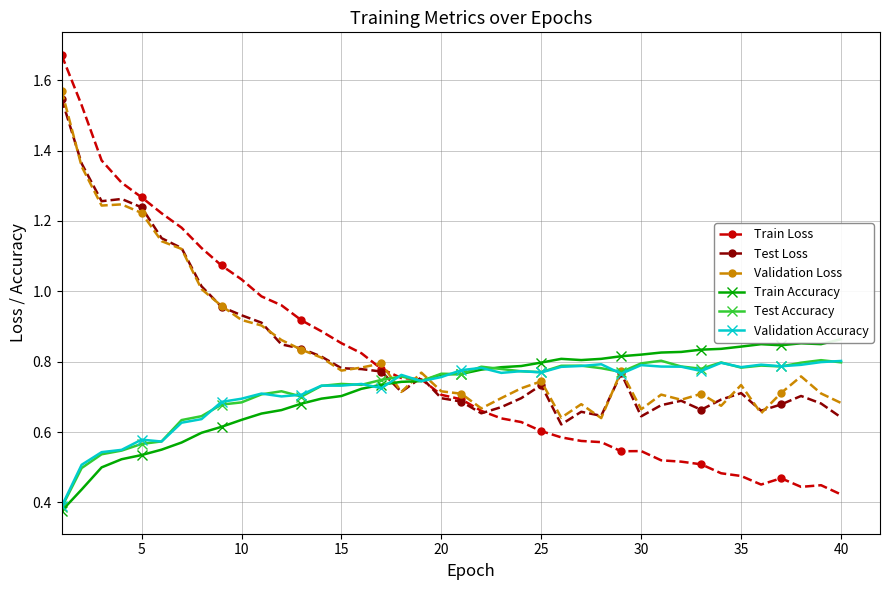

The value of Validation Loss at 15 is 0.5. True or false?

False